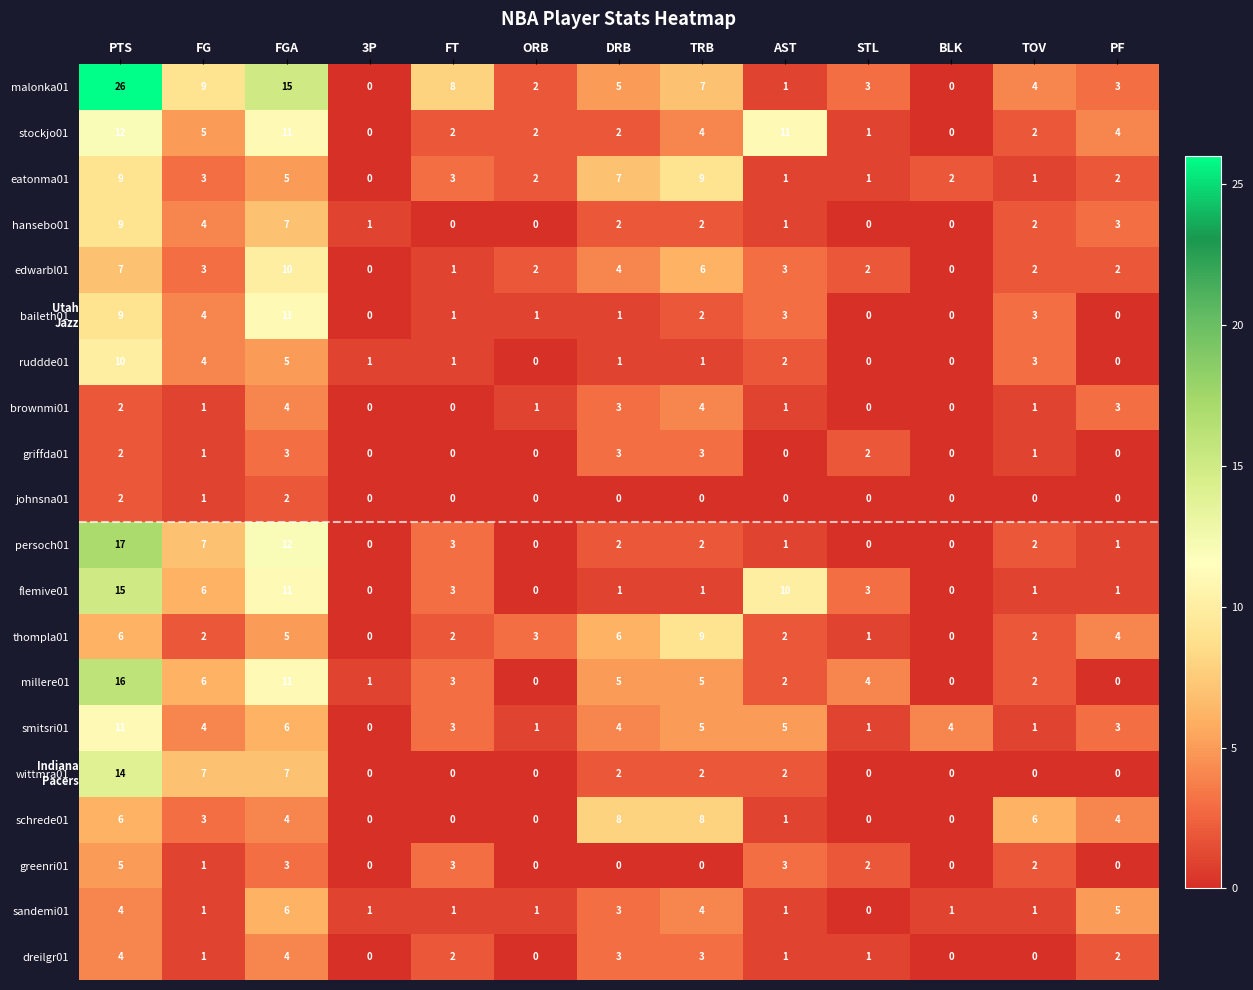

What is the sum of the wittmra01 values at FG and PTS?

21